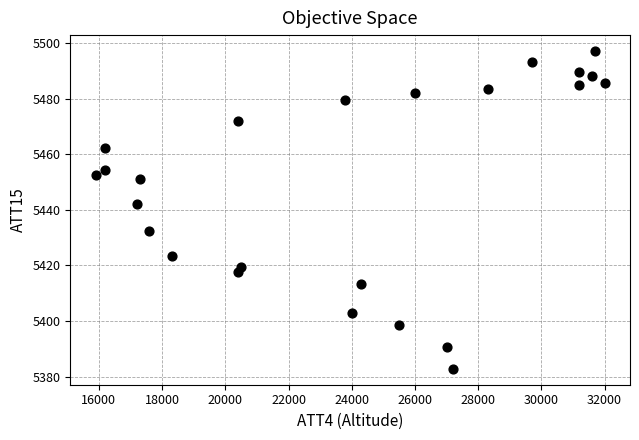

What Y value in the scatter plot is closest to 5439?

5442.2